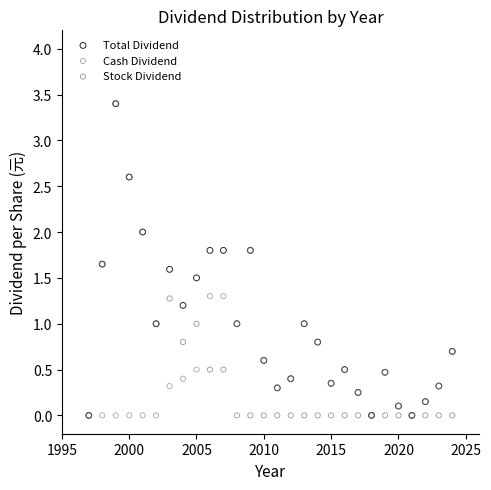

What are all the series names shown in the legend?

Total Dividend, Cash Dividend, Stock Dividend